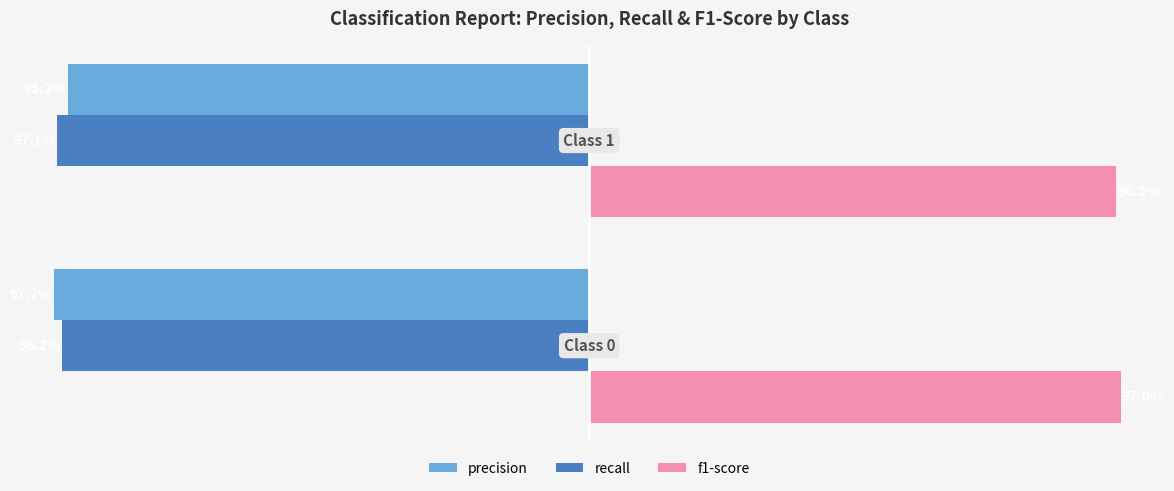

What are all the series names shown in the legend?

precision, recall, f1-score